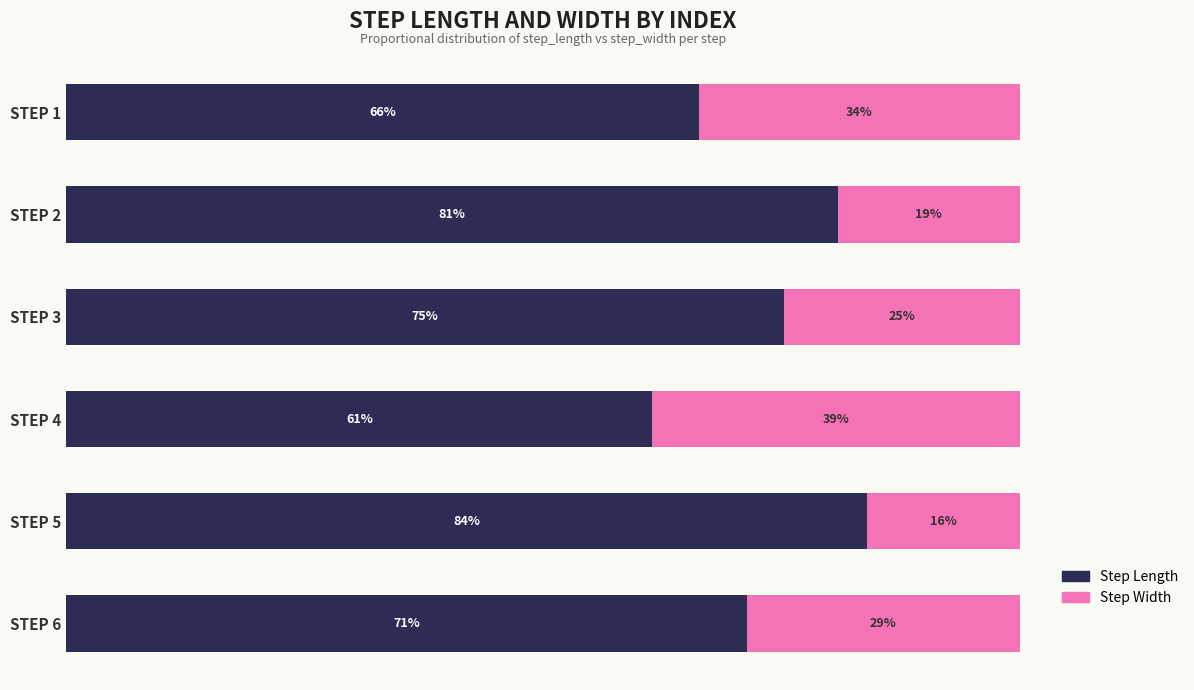

What are all the series names shown in the legend?

Step Length, Step Width